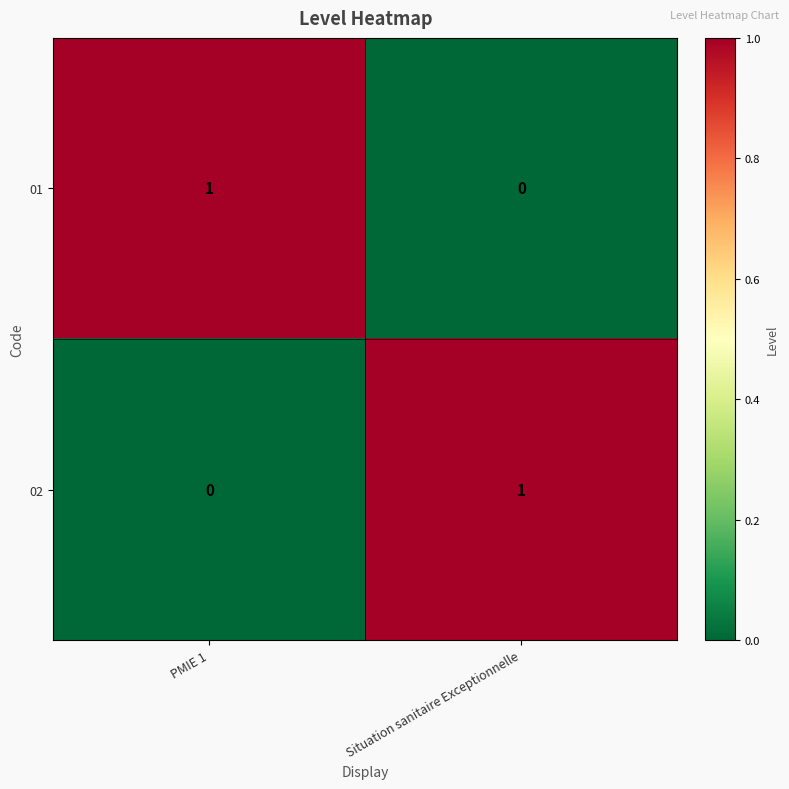

How many categories are shown in the chart?

2